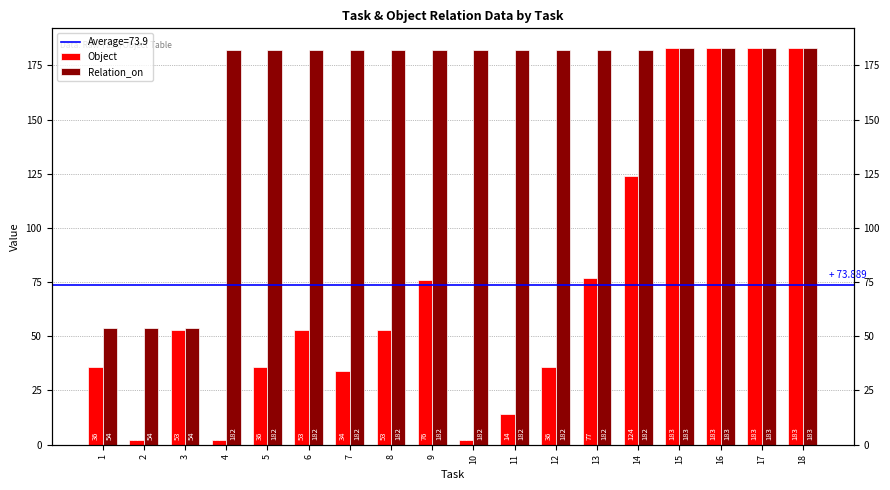

Reading right to left, transcribe all the data shown in this chart.

Object: 183	183	183	183	124	77	36	14	2	76	53	34	53	36	2	53	2	36
Relation_on: 183	183	183	183	182	182	182	182	182	182	182	182	182	182	182	54	54	54